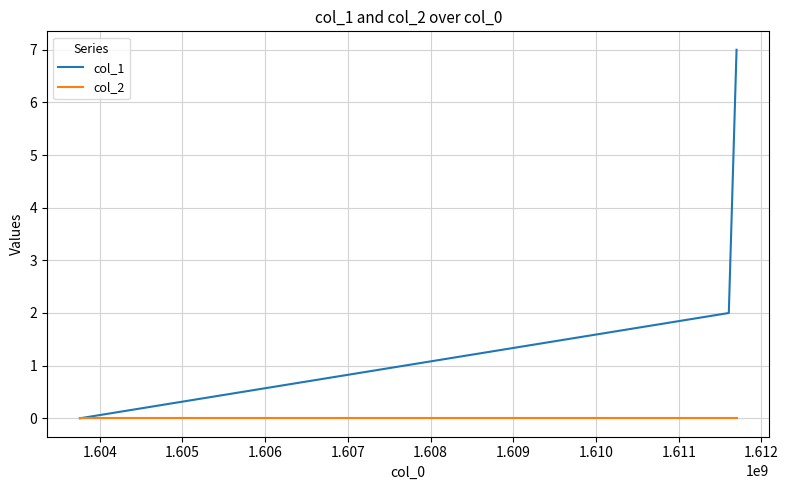

How many series are shown in this chart?

2